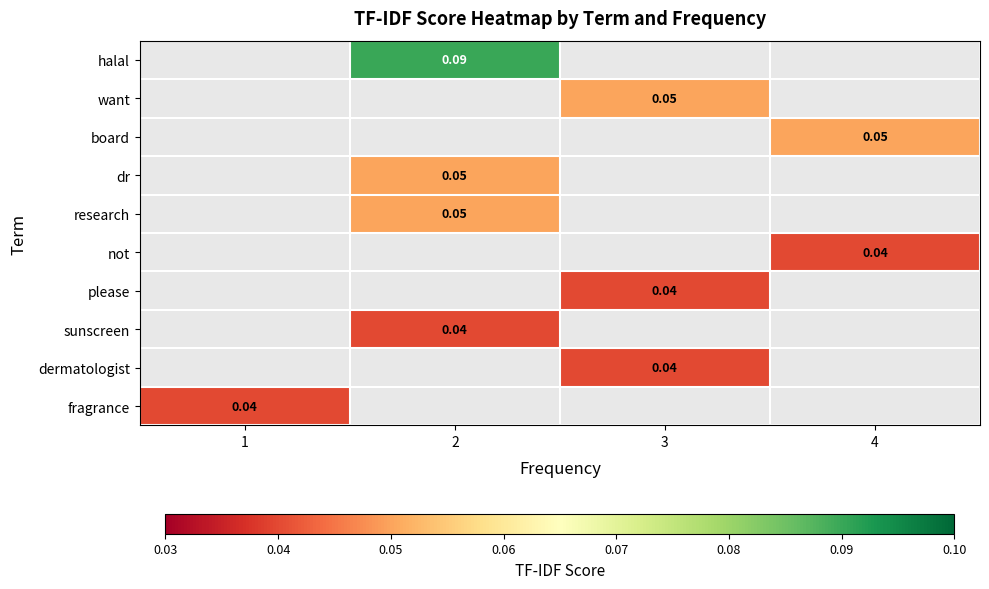

What is the approximate value of want at 3?

0.1